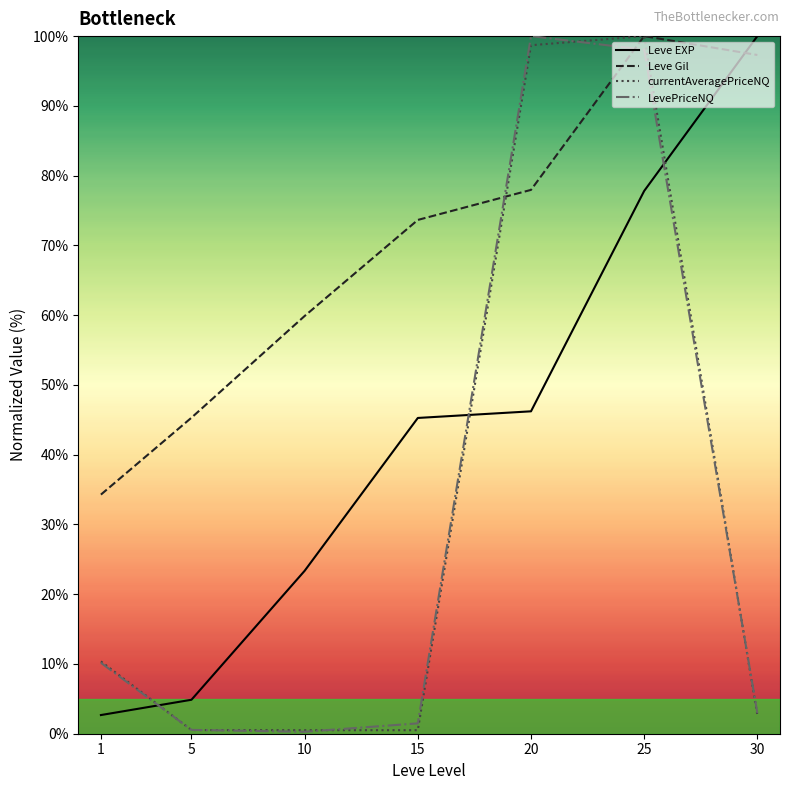

At which category does currentAveragePriceNQ reach its first local peak?

25